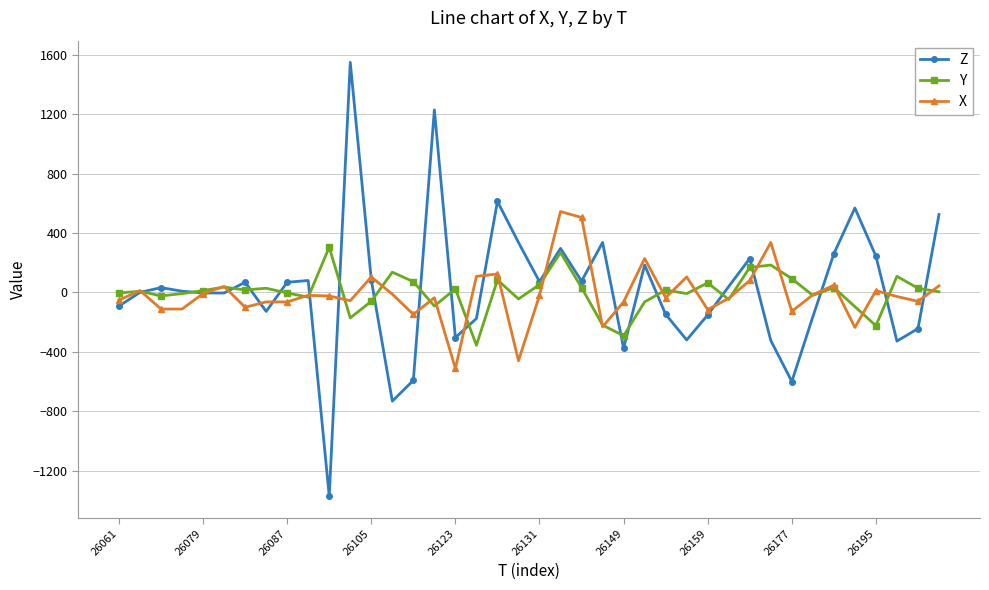

List the series in order of their peak value, lowest first.

Y, X, Z